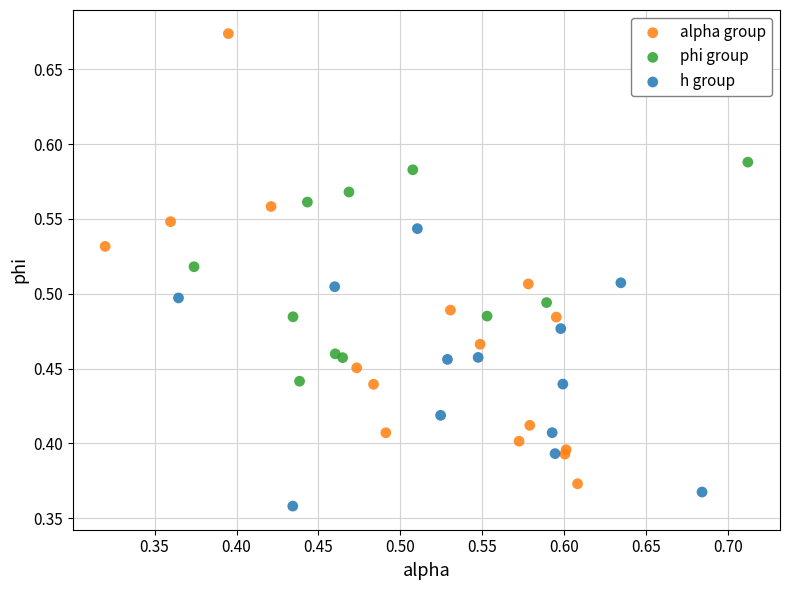

Which series reaches the maximum Y coordinate?

alpha group